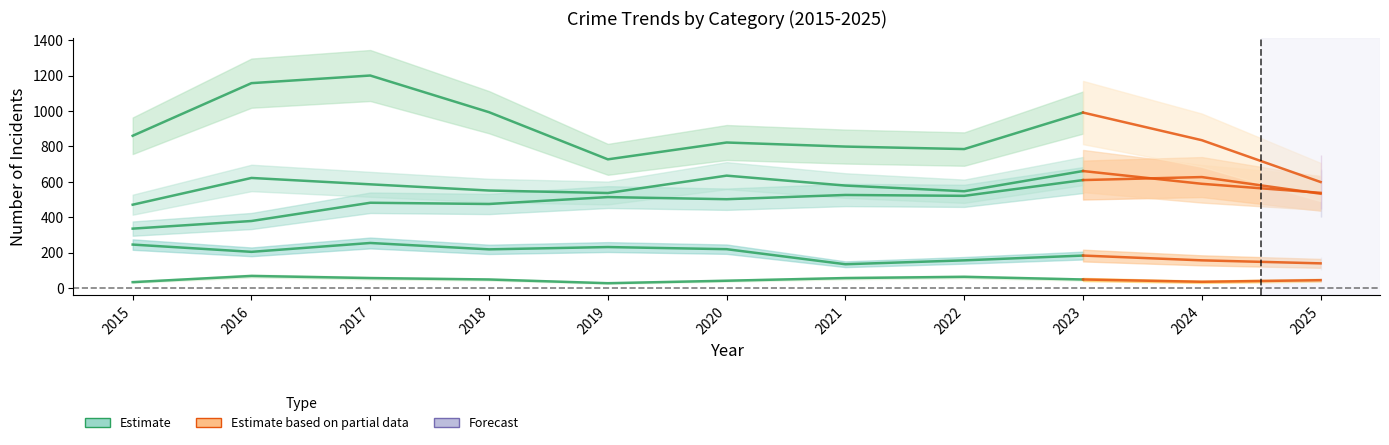

At which category does Robbery reach its first local peak?

2017